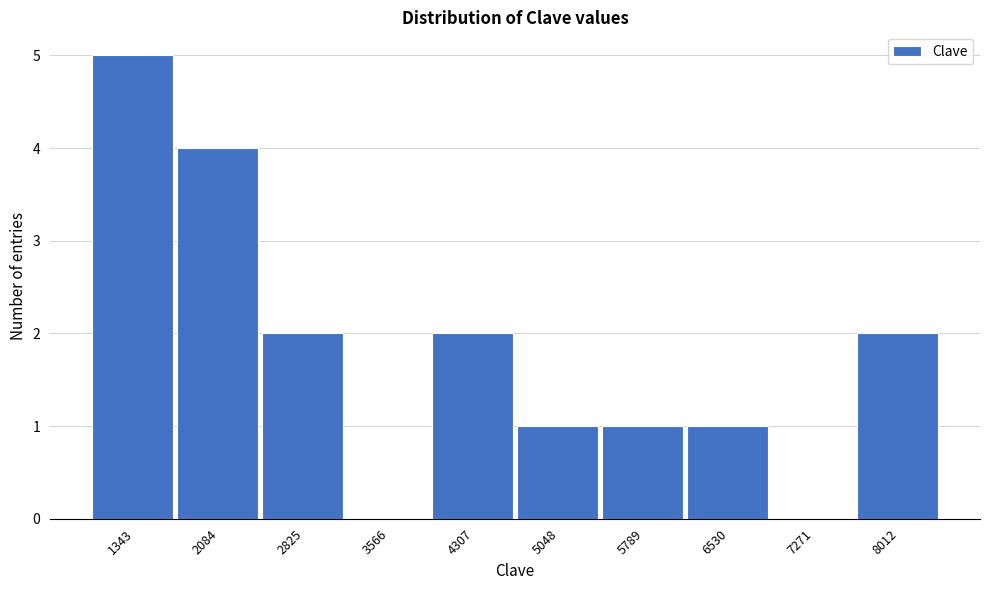

Reading left to right, extract all data points from this chart.

1343=5	2084=4	2825=2	3566=0	4307=2	5048=1	5789=1	6530=1	7271=0	8012=2